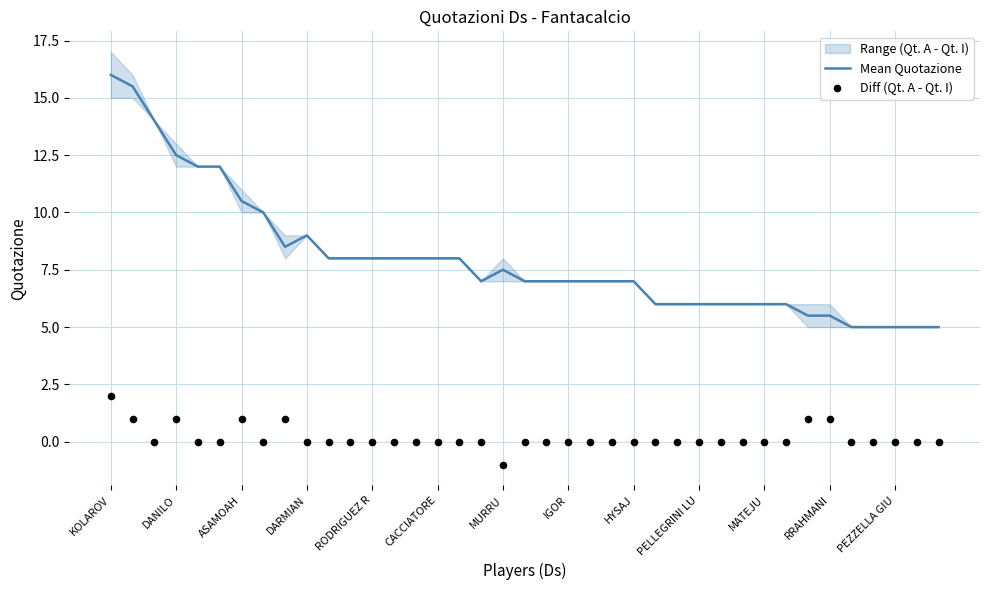

Is it true that Mean Quotazione equals 7.5 at MURRU?

True